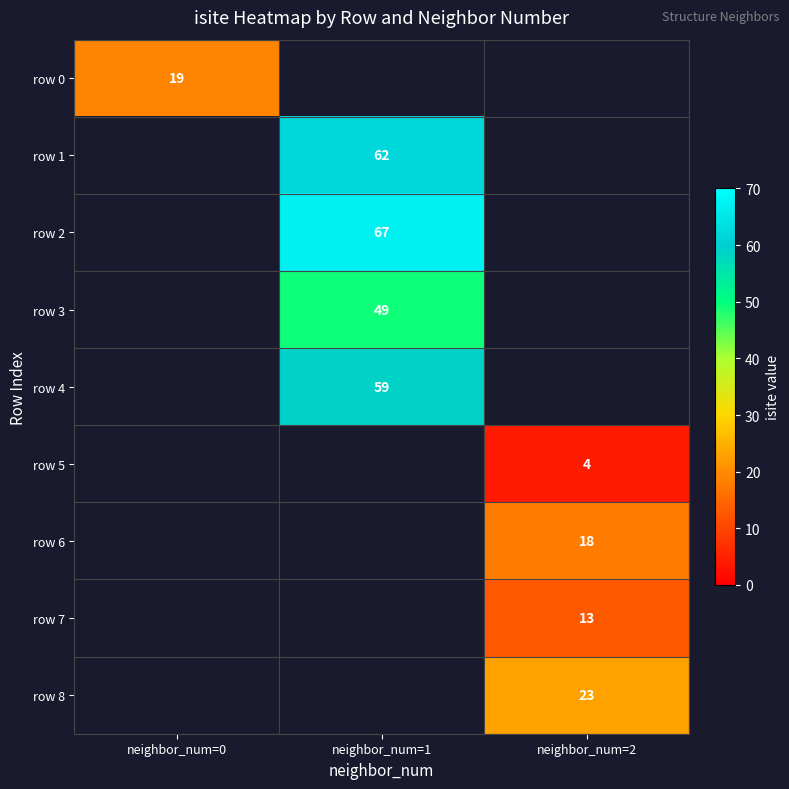

The value of row 1 at neighbor_num=1 is 82. True or false?

False